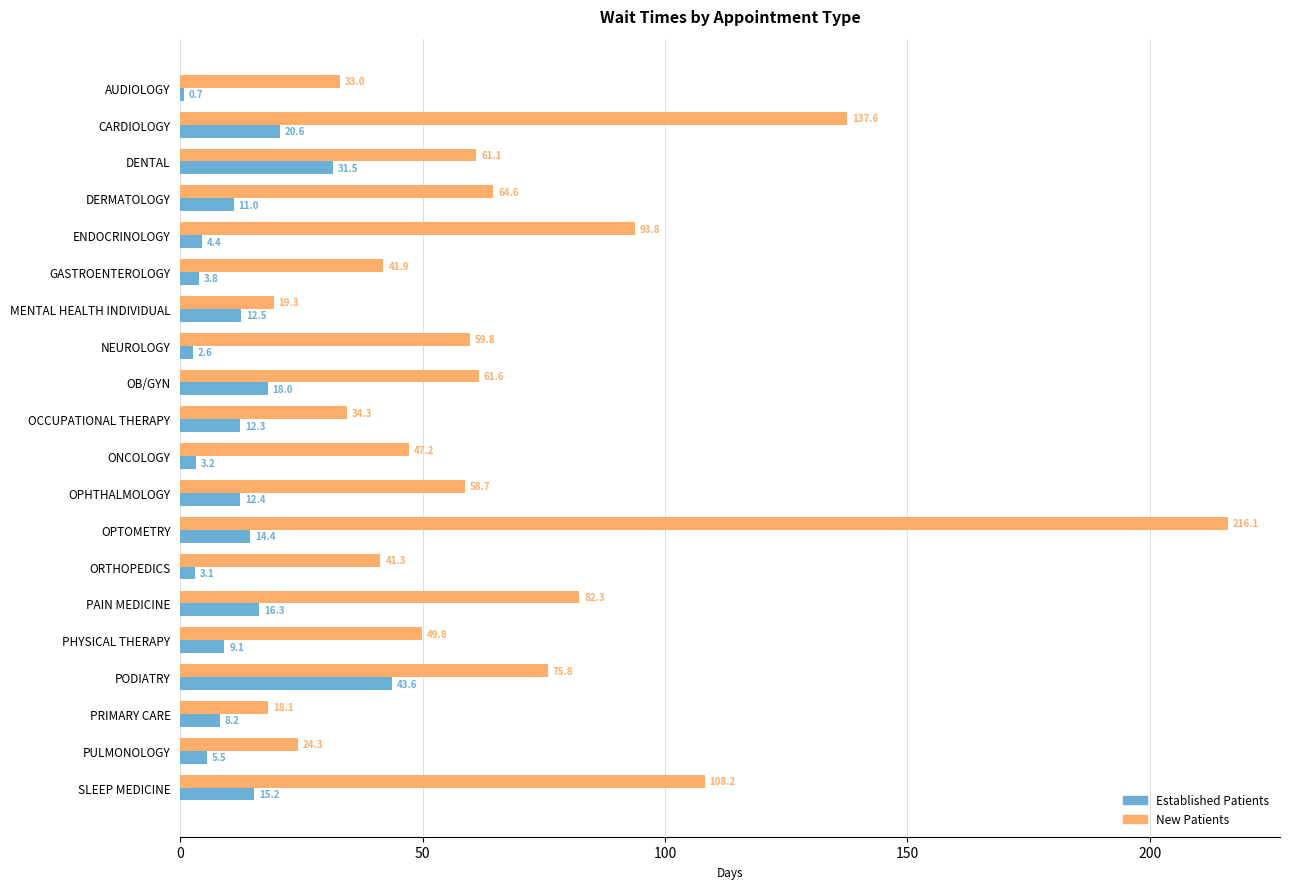

At which category is the sum across all series the highest?

OPTOMETRY